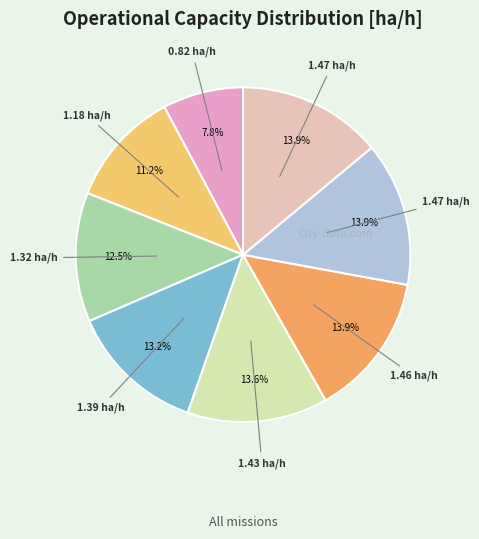

How many slices are in this pie chart?

8